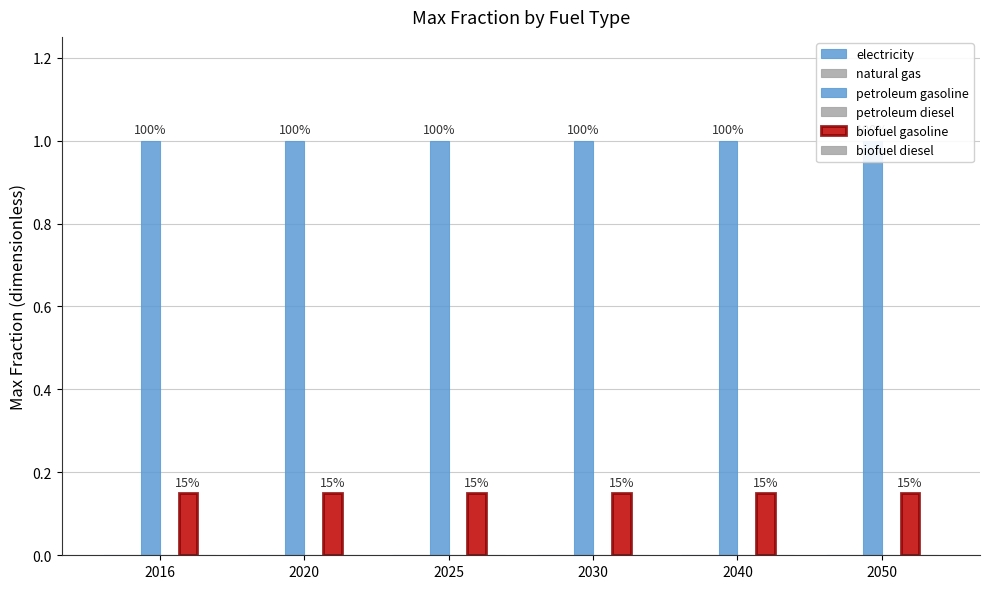

How many series are shown in this chart?

6